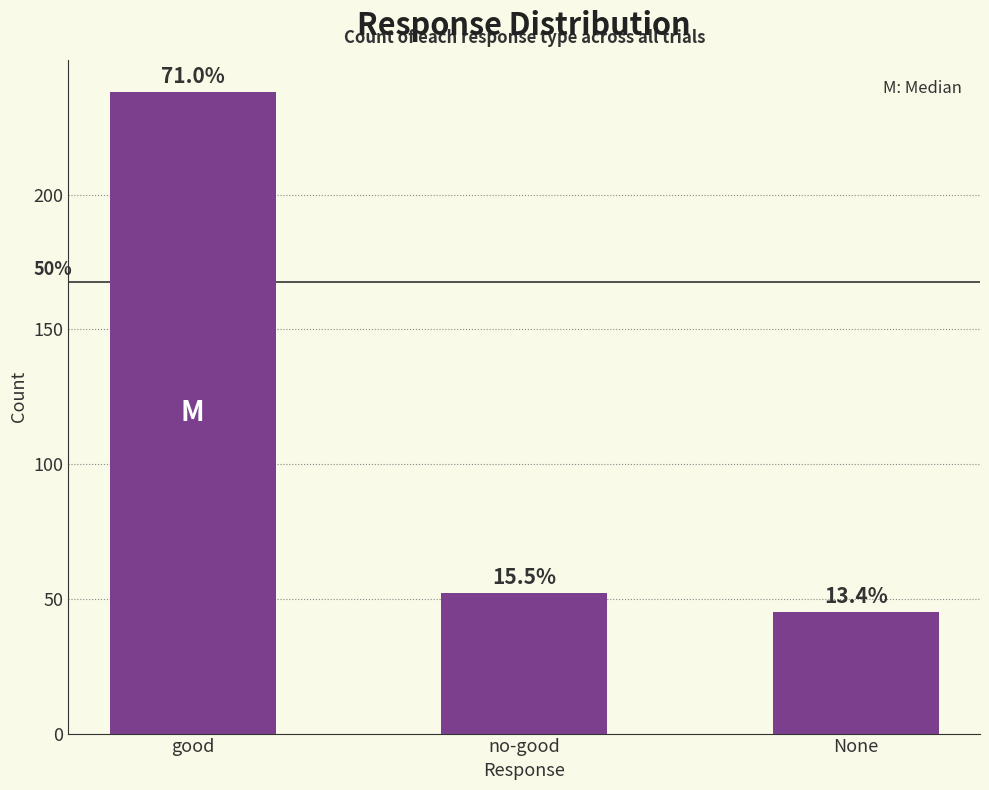

What is the sum of all values?

335